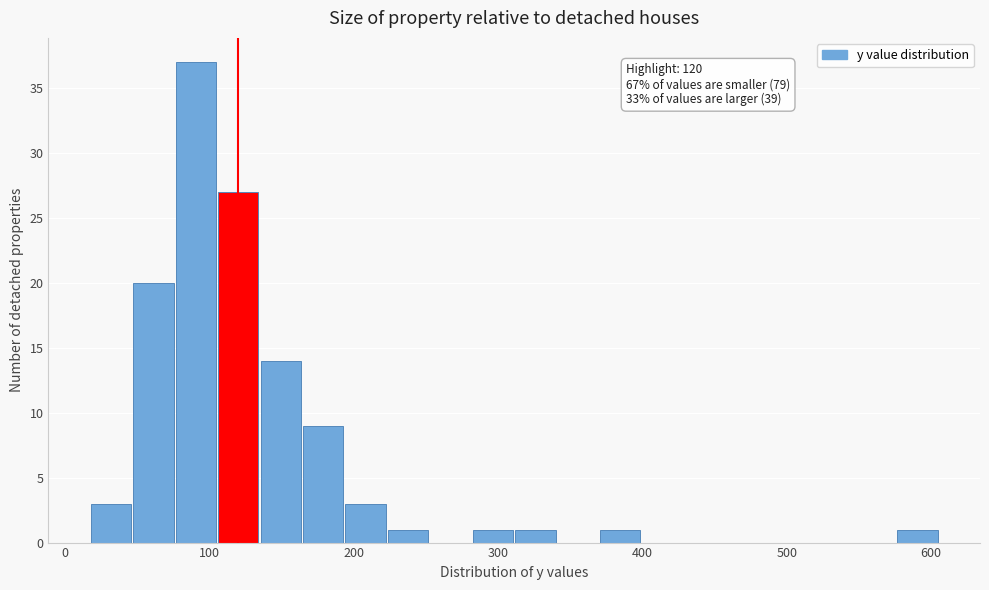

Around what value on the x-axis is the tallest bar? Give the approximate position of its centre, as read against the axis.

90